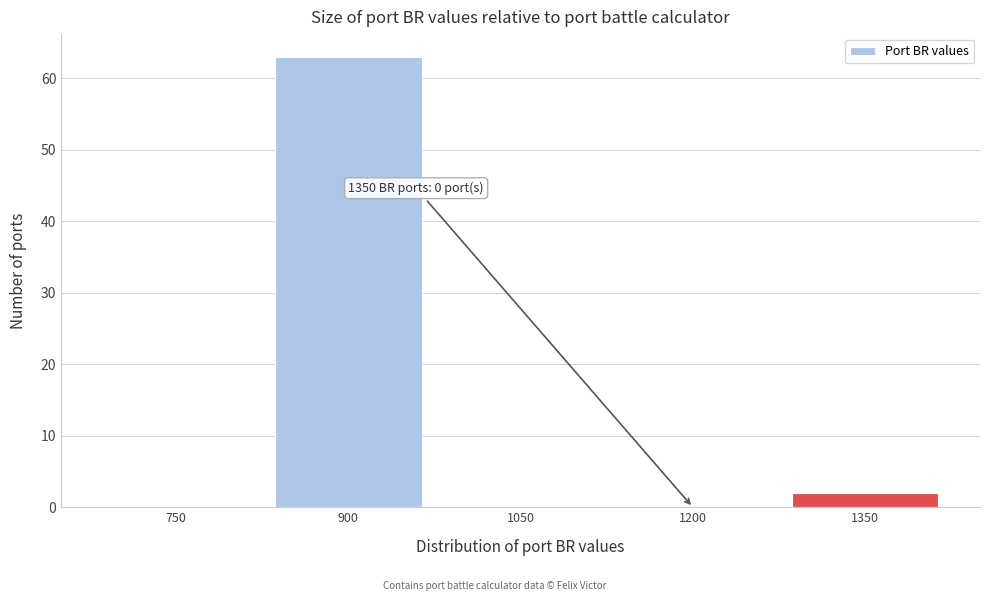

Reading left to right, transcribe all the data shown in this chart.

750=0	900=63	1050=0	1200=0	1350=2